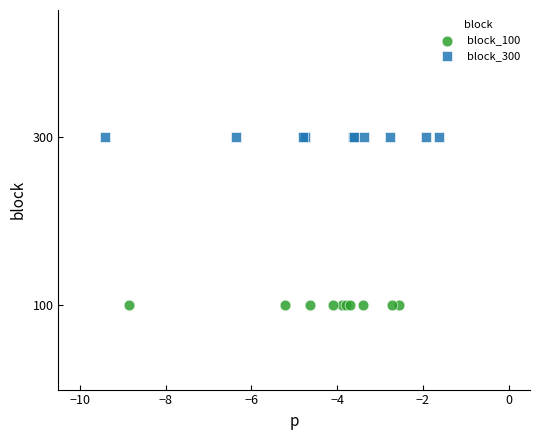

What are all the series names shown in the legend?

block_100, block_300